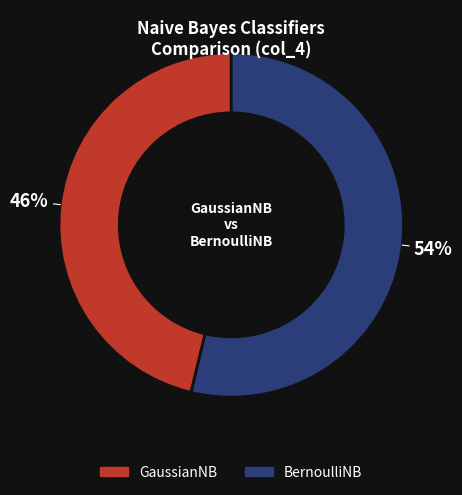

Do BernoulliNB and GaussianNB together represent more than half of the pie?

Yes